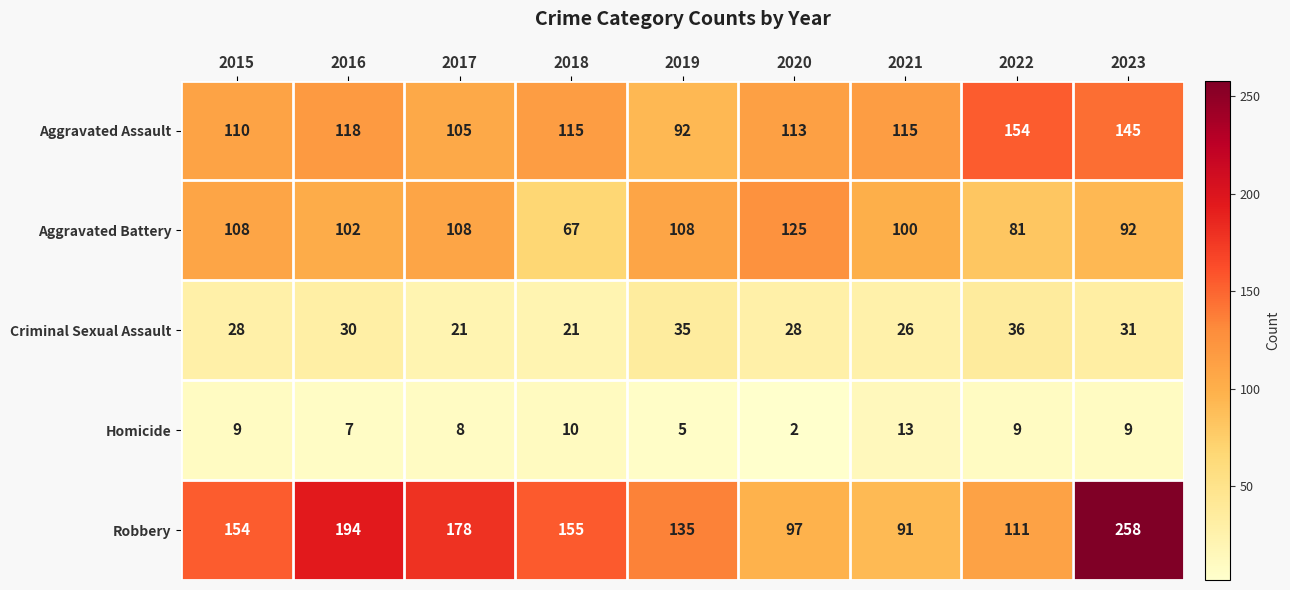

At which category does the chart reach its minimum across all series?

2020